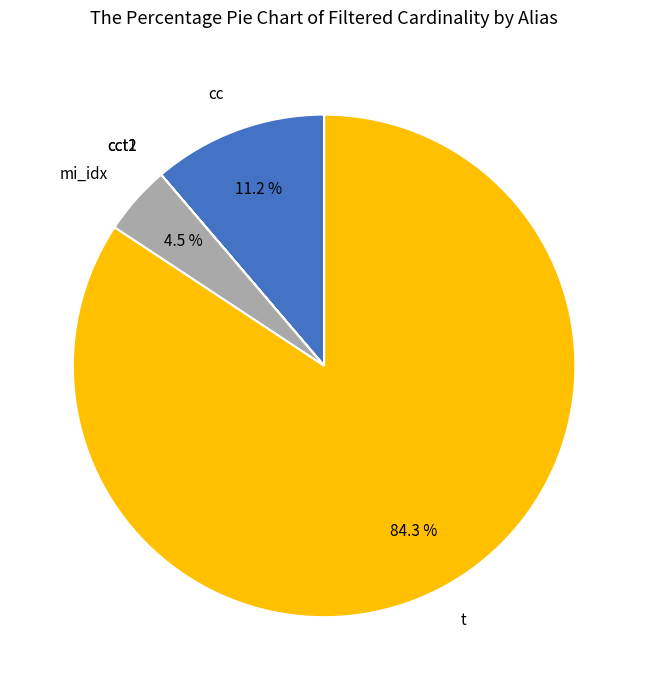

Is there any slice that represents more than half of the pie?

Yes